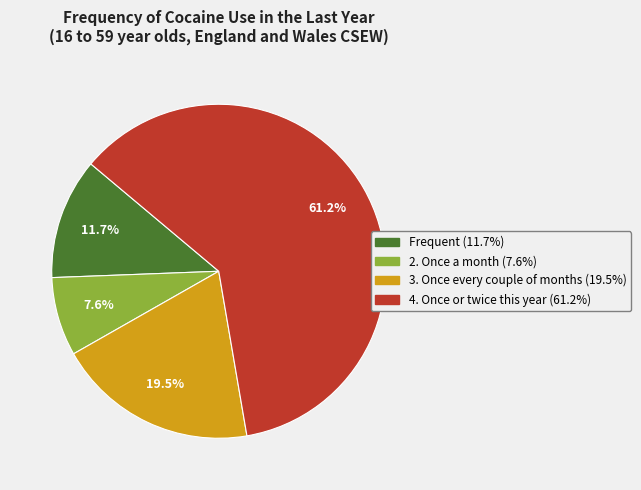

To the nearest percent, what is the average slice percentage?

25%